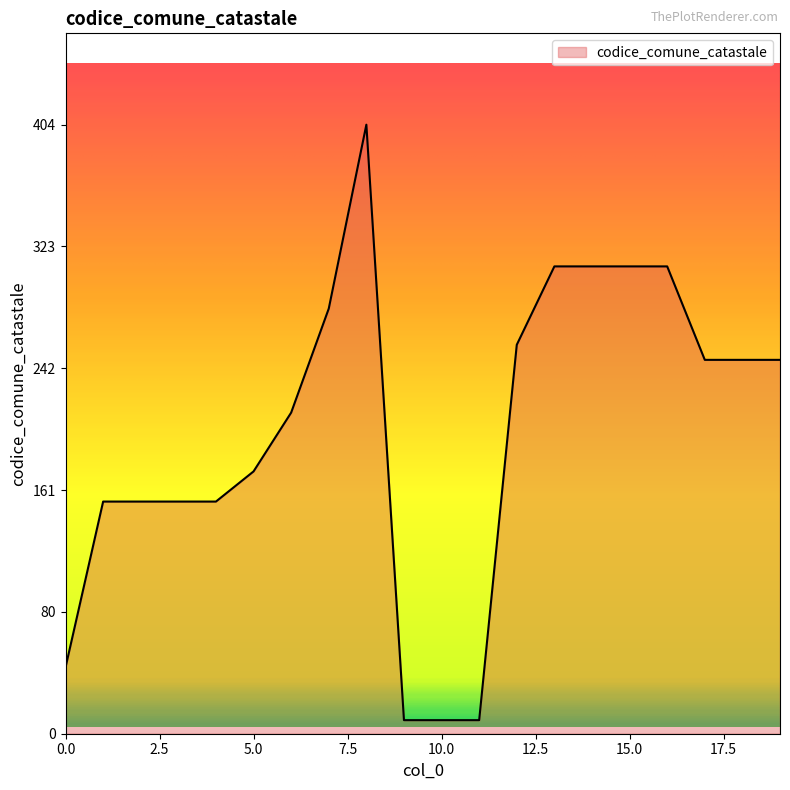

What is the difference between the maximum and minimum values?

395